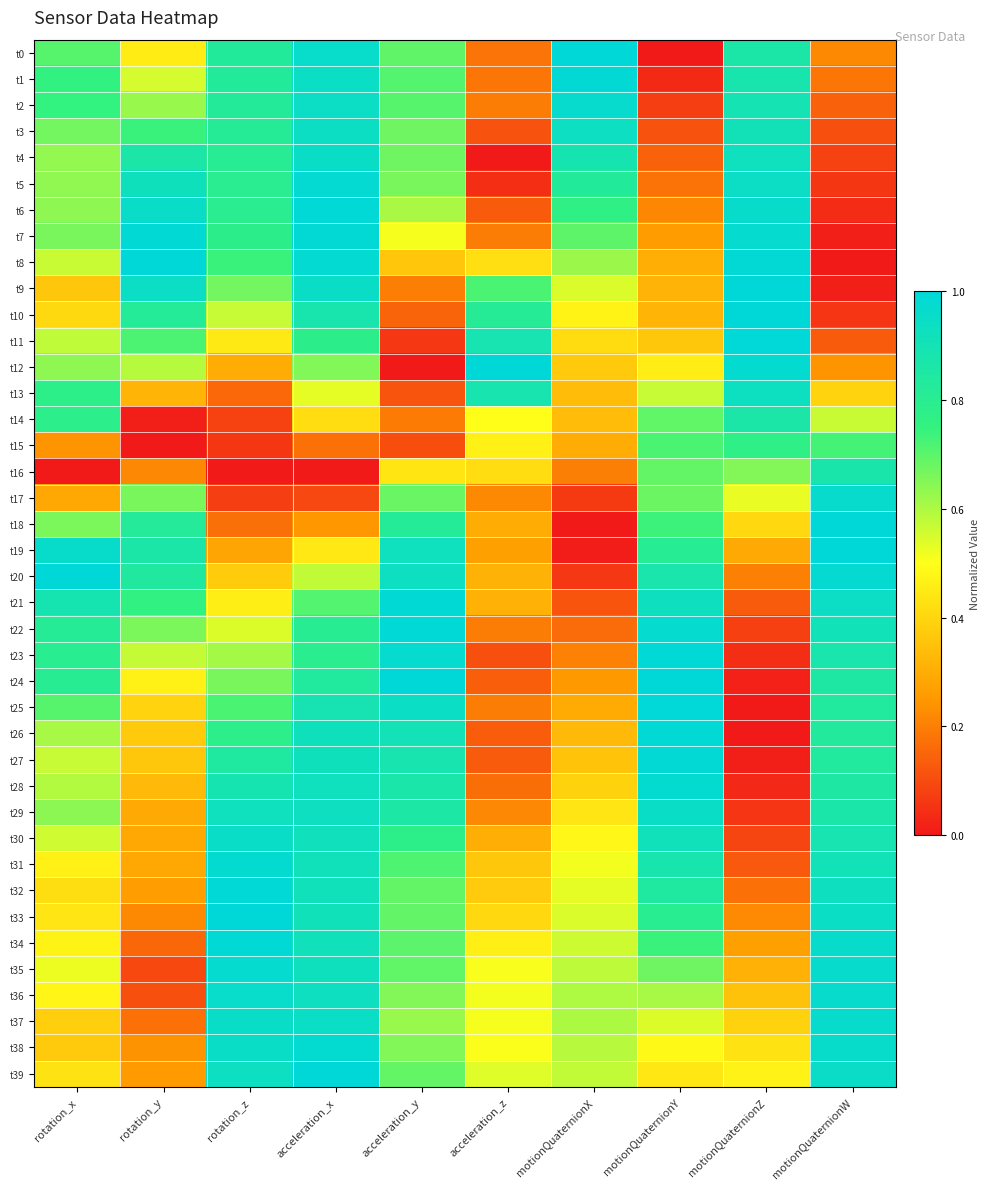

Which category has the highest value across all series?

motionQuaternionX